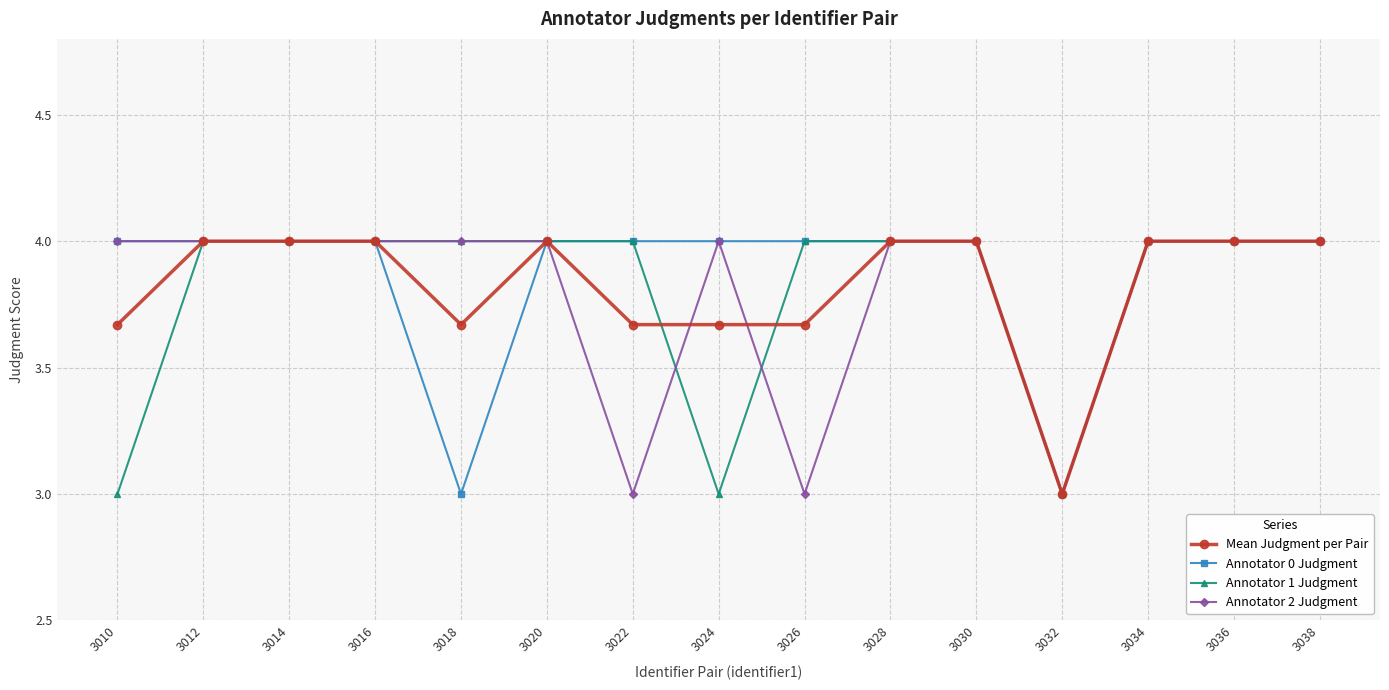

What is the smallest value displayed?

3.0